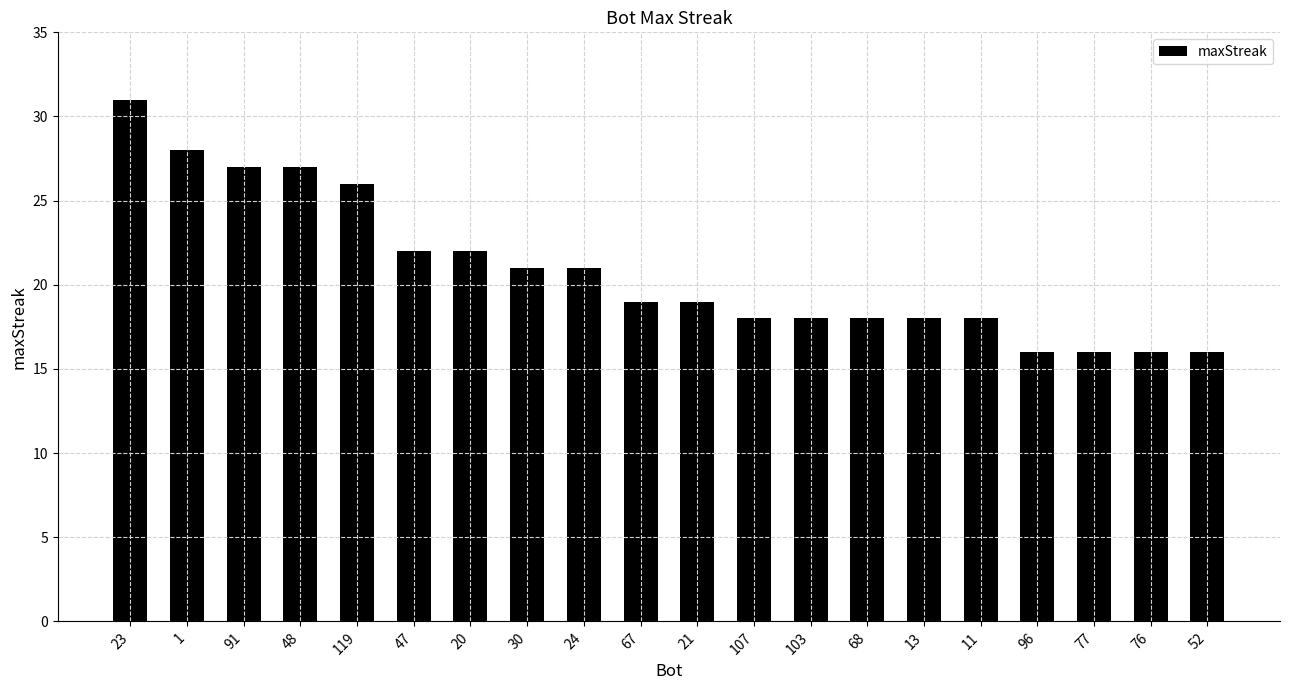

Approximately how many times larger is the value at 23 compared to 11?

1.7